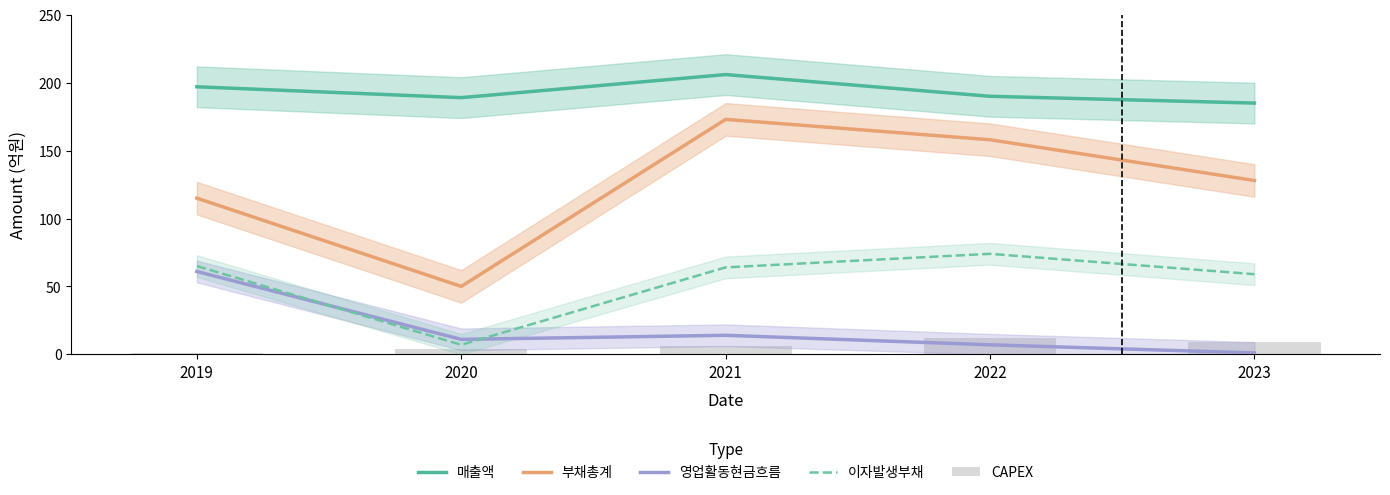

True or false: 부채총계 has a value of 81 at 2020.

False